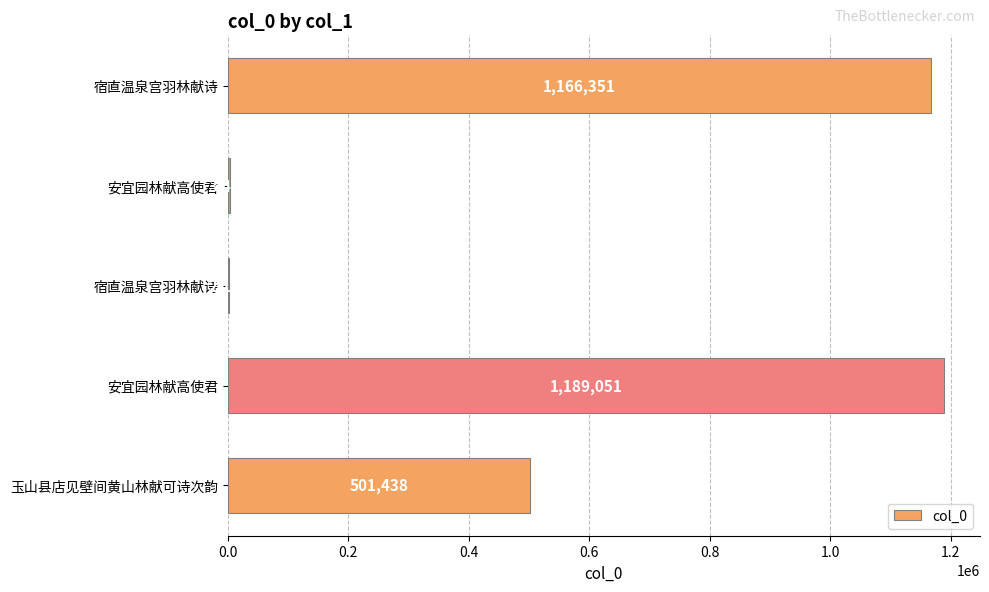

How many distinct data groups are displayed?

1